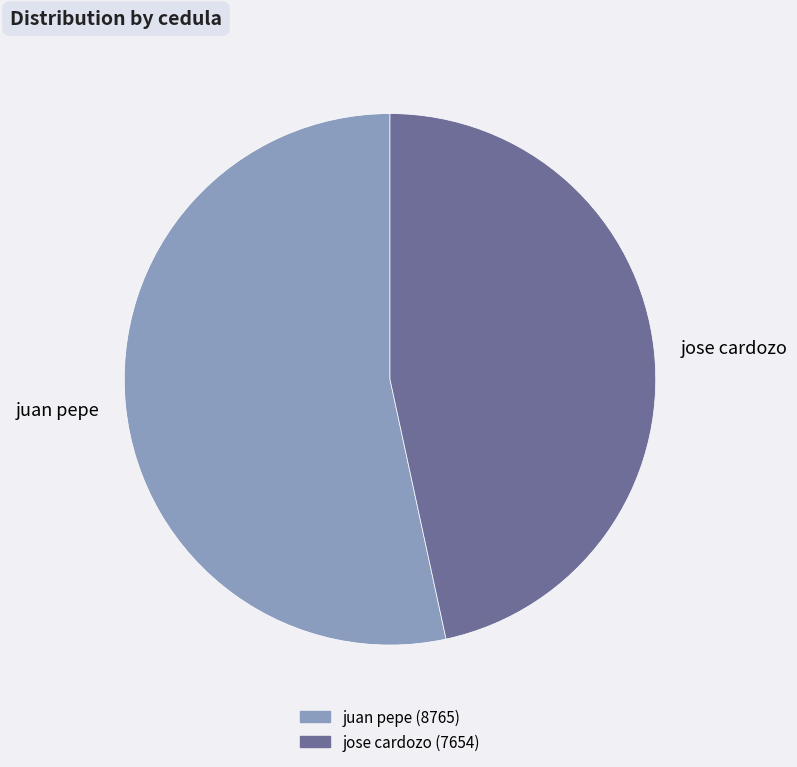

What is the ratio of the value at juan pepe to the value at jose cardozo?

1.1